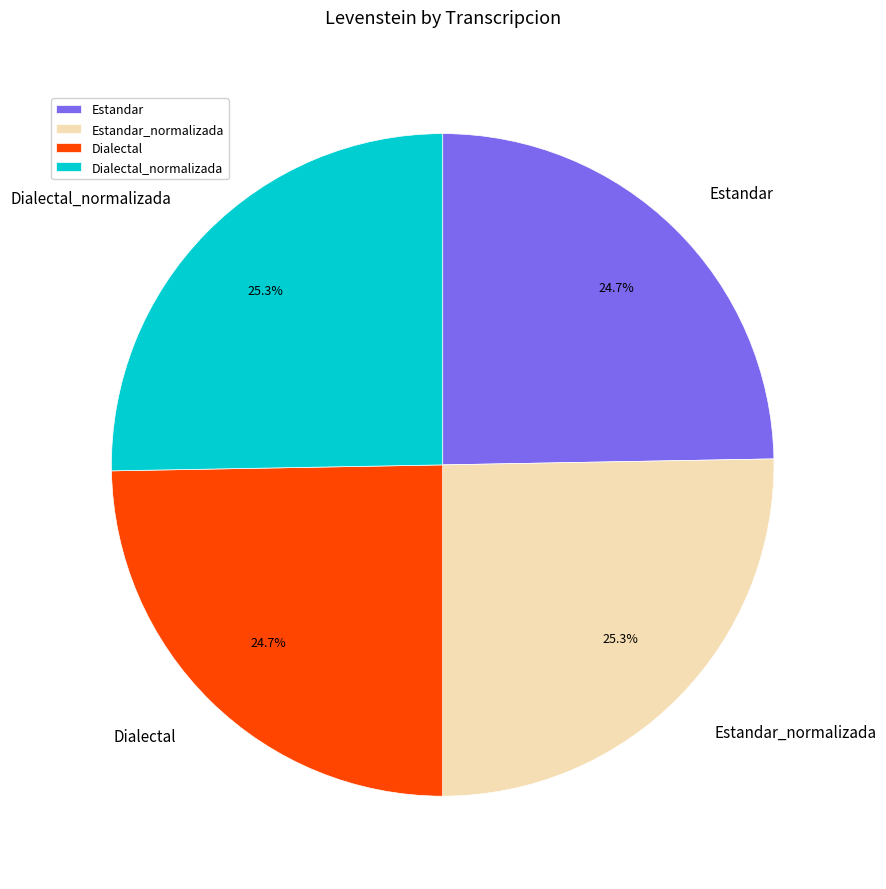

Is there a majority slice in this chart?

No